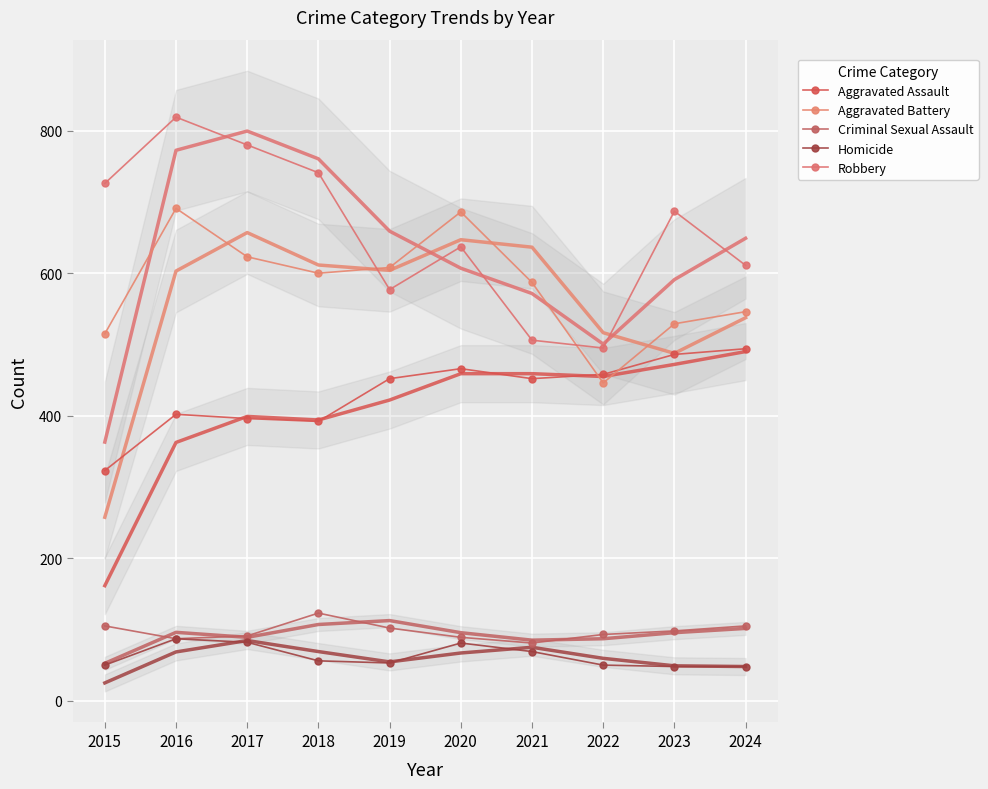

What is the value of the Criminal Sexual Assault point at the 8th from the left?

93